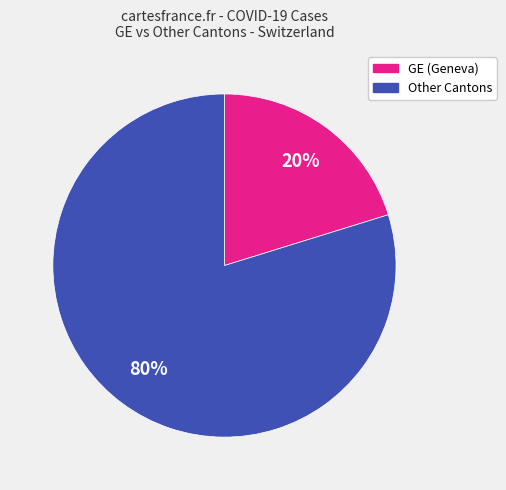

To the nearest percent, what is the difference between the largest and smallest slice percentages?

60%